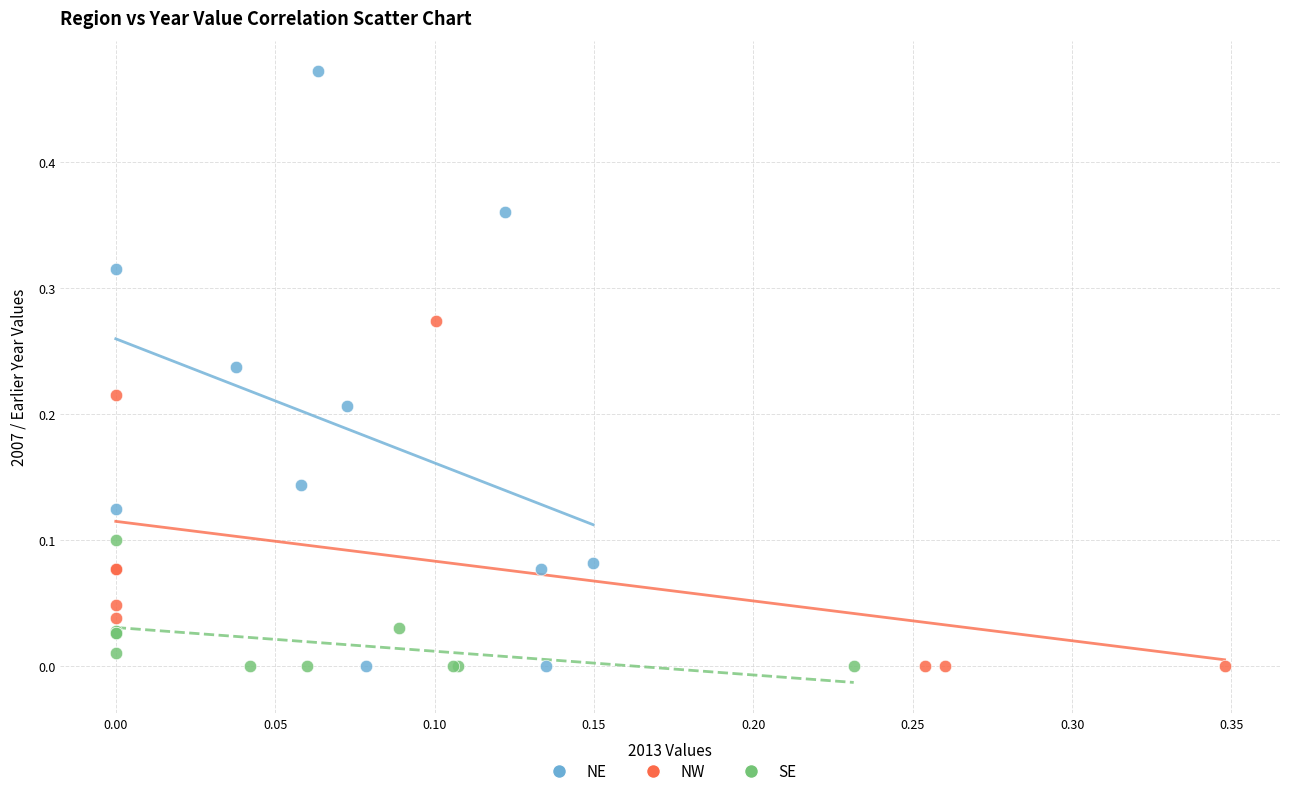

Which series has the widest spread of Y values?

NE